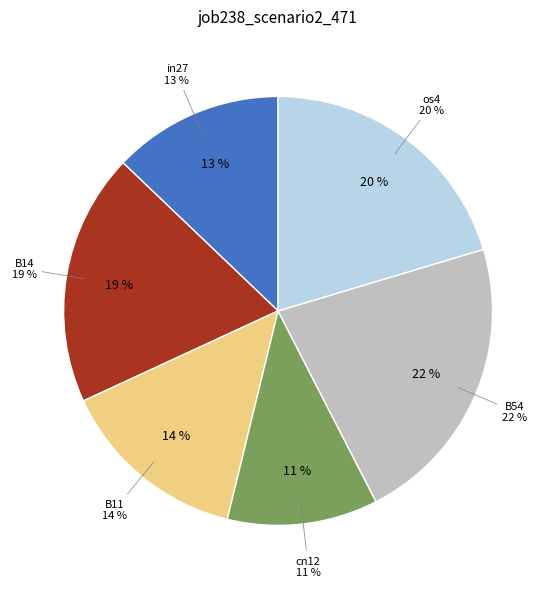

To the nearest percent, what is the difference between the B11 and B14 slice percentages?

5%